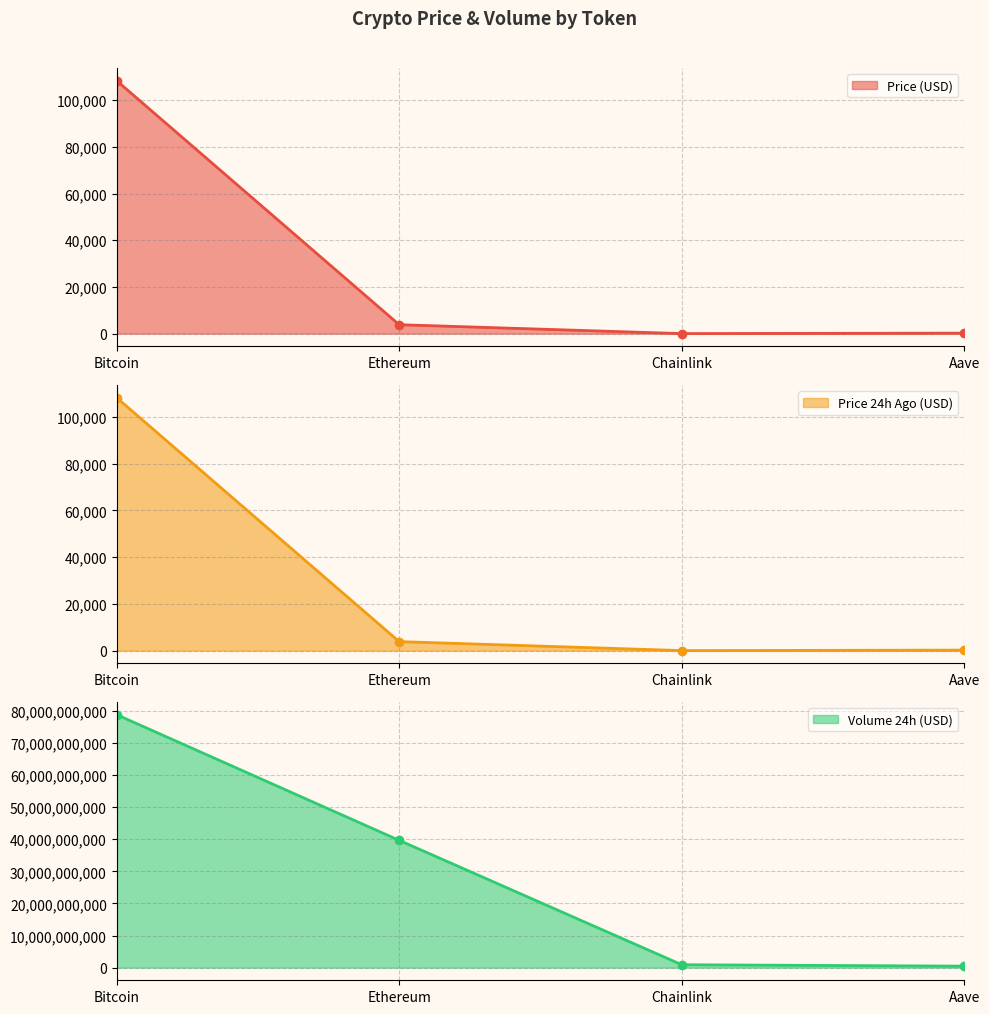

At which category is the sum across all series the highest?

Bitcoin